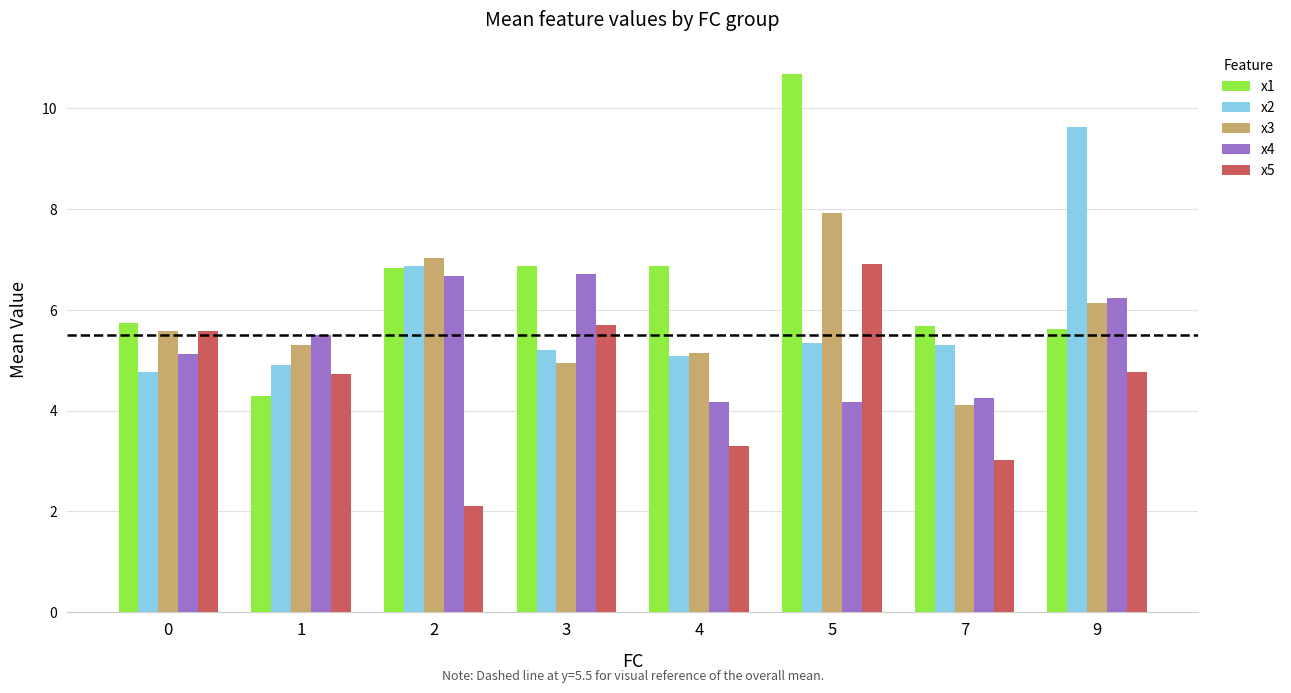

The value of x3 at 4 is 5.1. True or false?

True